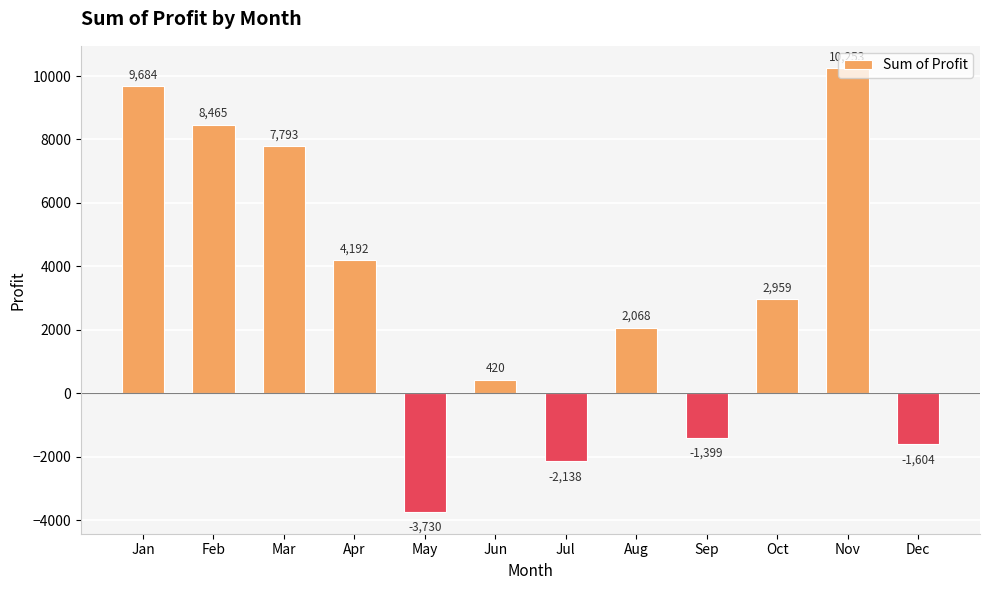

What is the change in value from Apr to May?

-7922